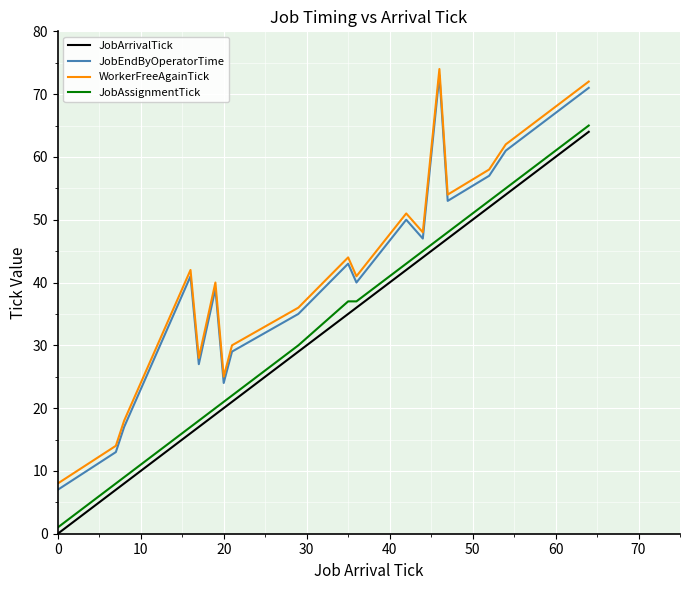

What is the maximum value shown in the chart?

74